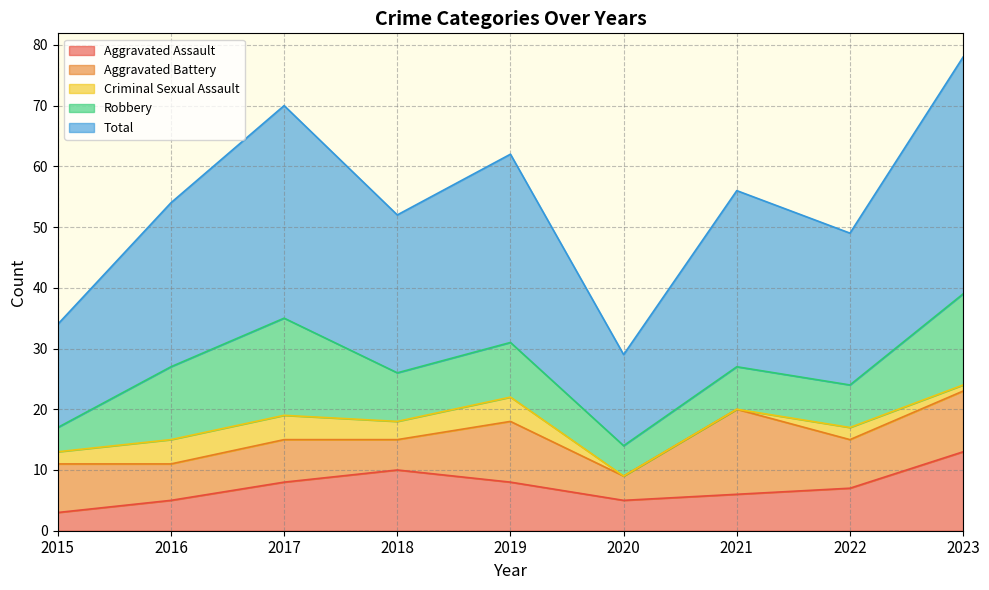

True or false: Criminal Sexual Assault and Robbery intersect in this chart.

False